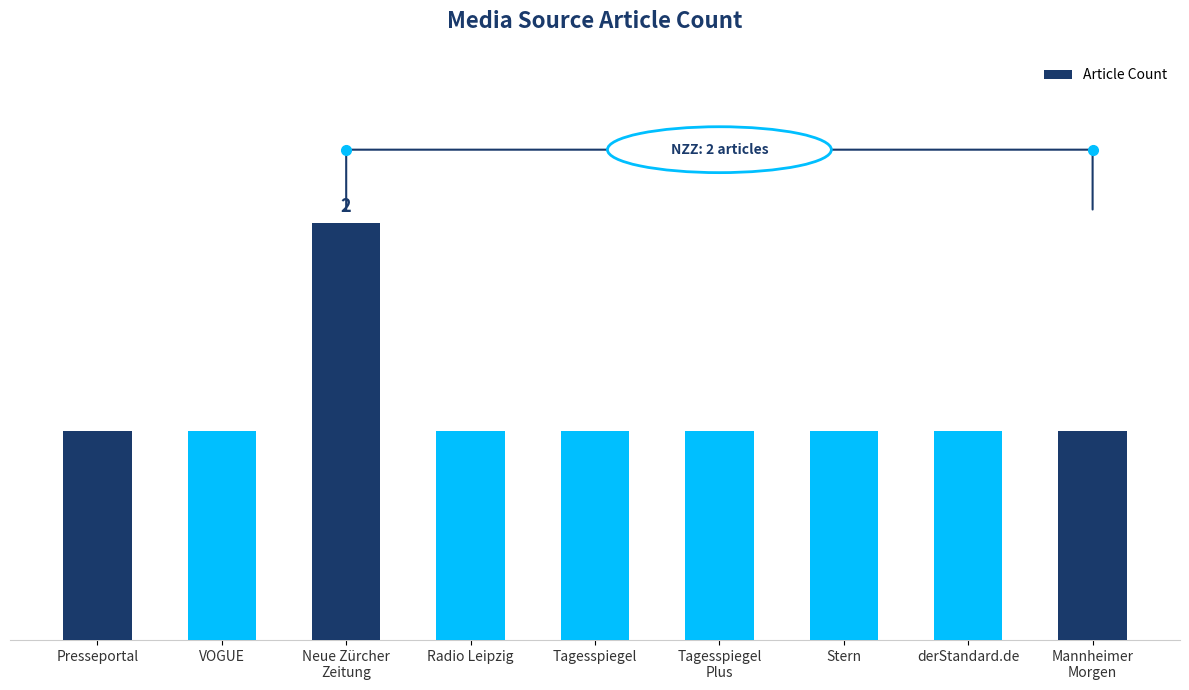

Reading left to right, what are all the values shown in this chart?

1	1	2	1	1	1	1	1	1